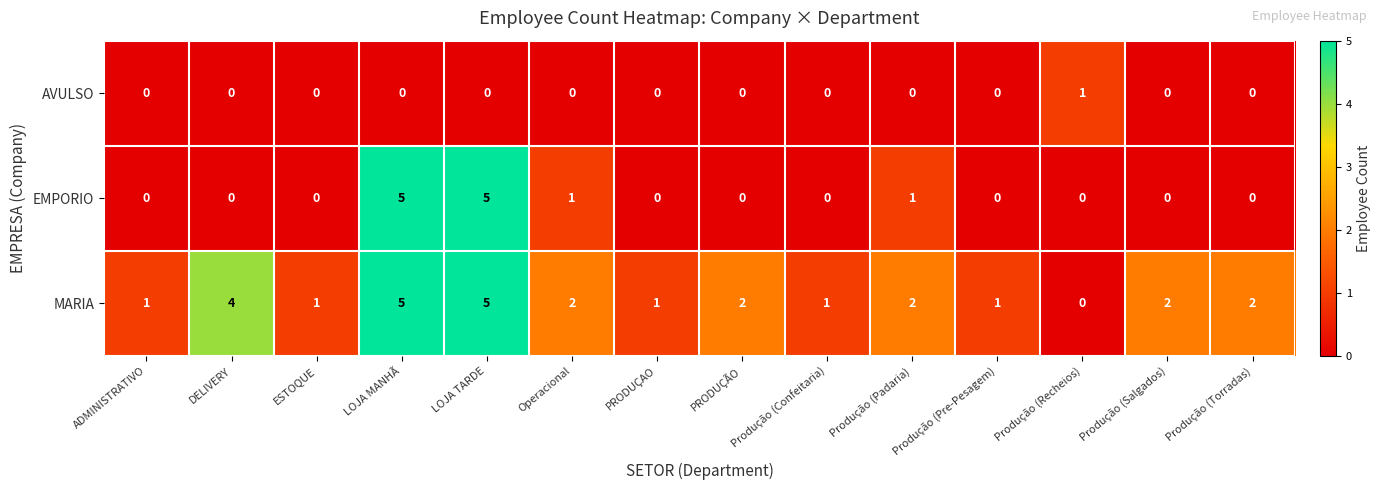

Rank the series by their average value, from lowest to highest.

AVULSO, EMPORIO, MARIA